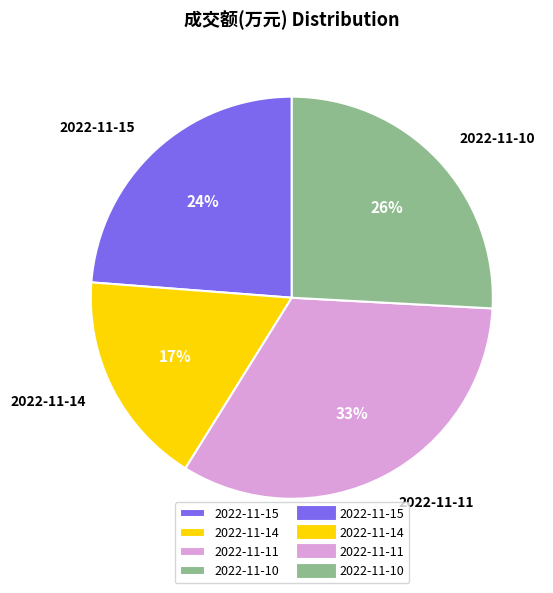

What percentage is the 2022-11-10 slice, to the nearest percent?

26%